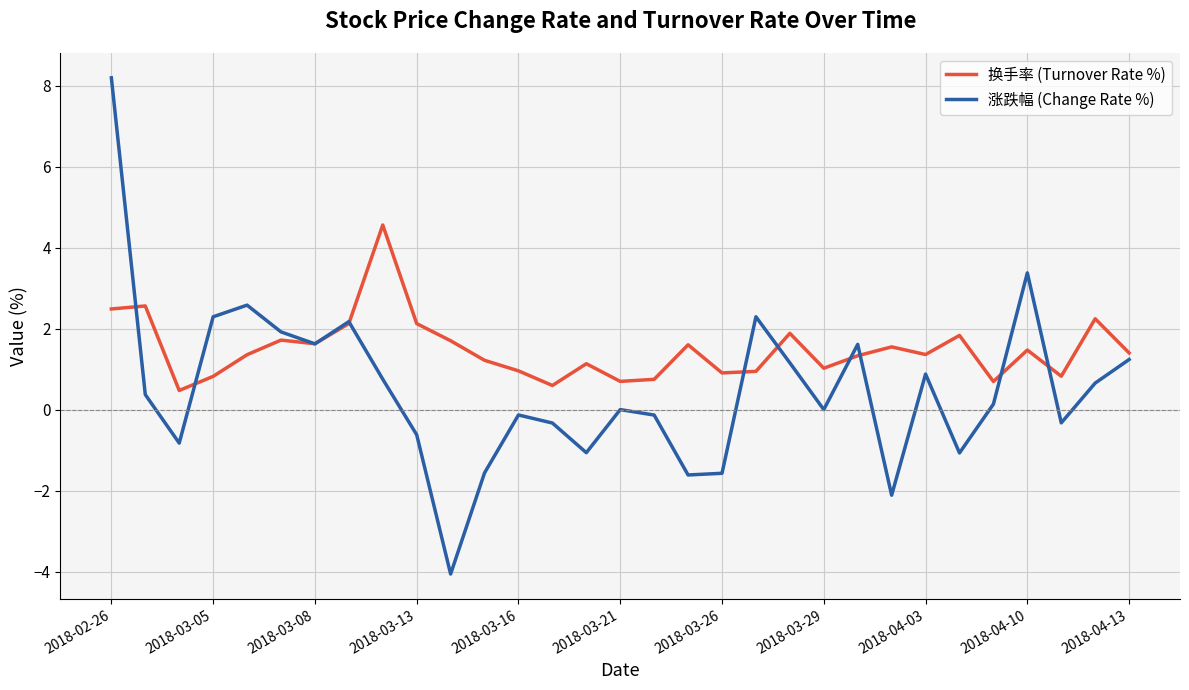

Which series has the largest range (max minus min)?

涨跌幅 (Change Rate %)